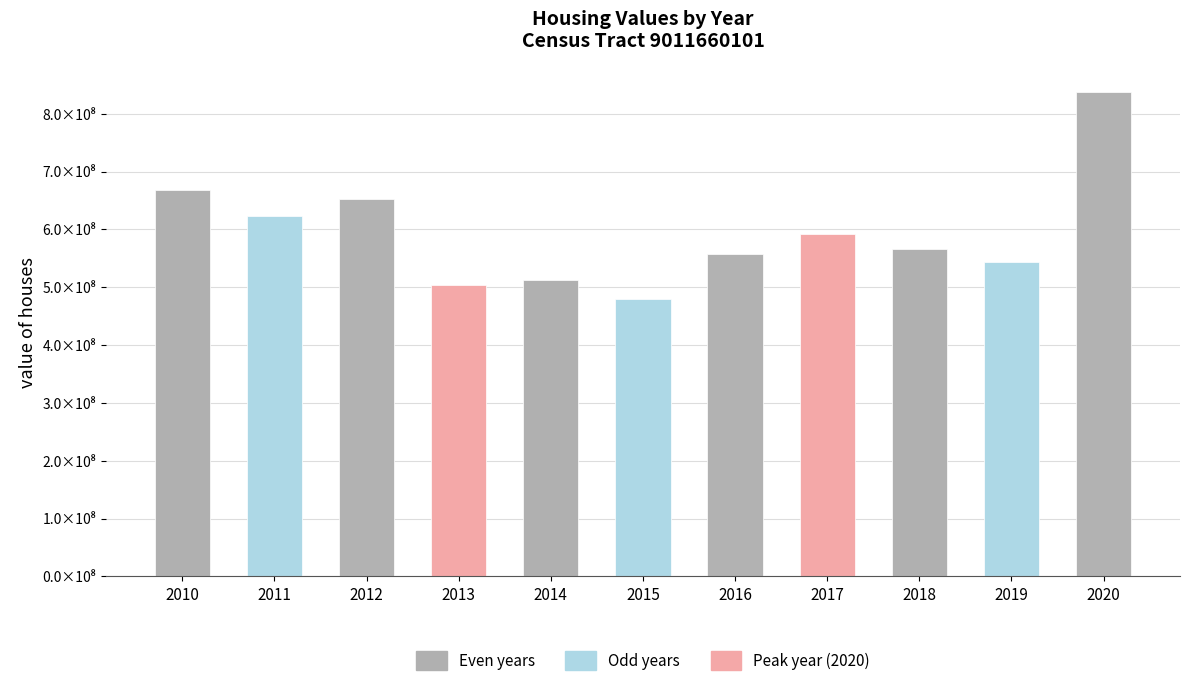

How many values are below 565557800?

5